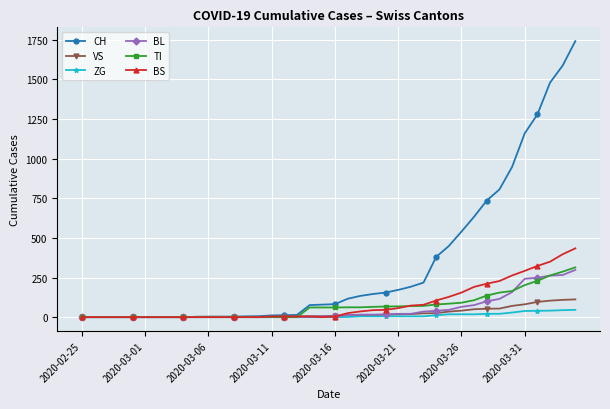

What is the difference between the maximum and minimum values in the ZG series?

46